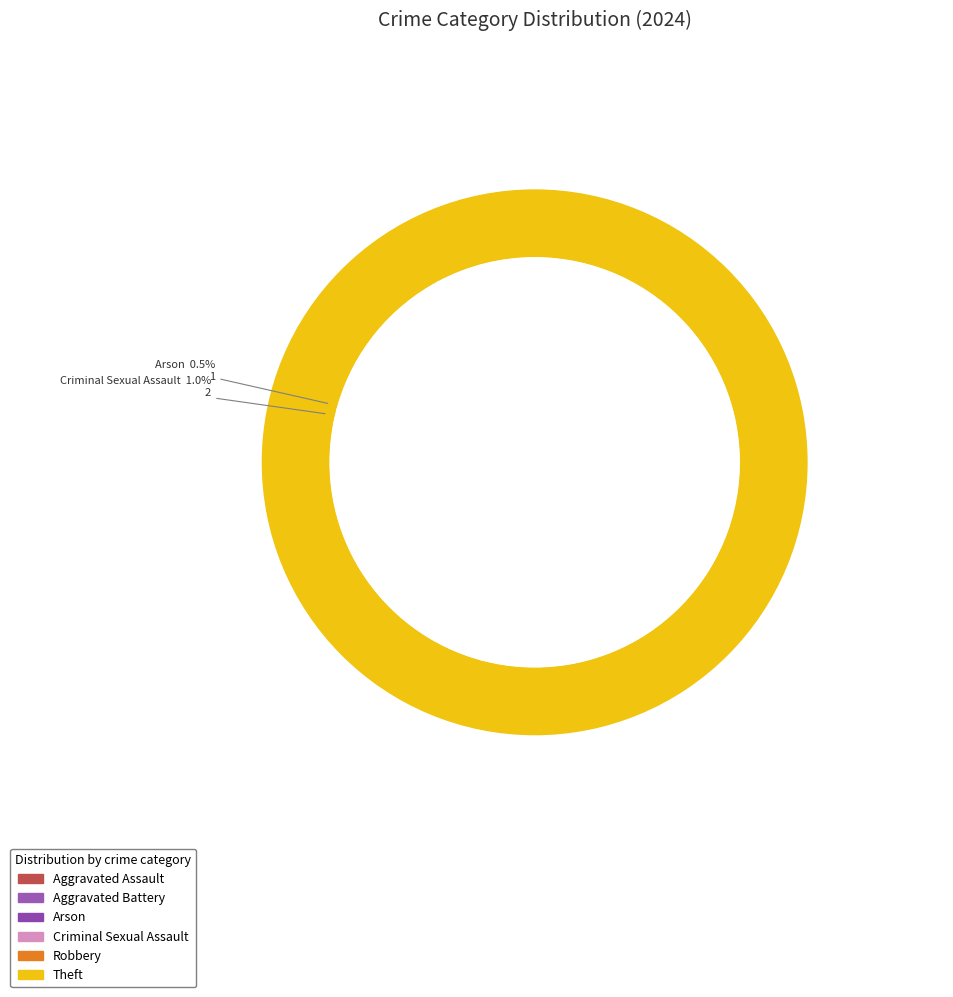

Do Robbery and Aggravated Assault together represent more than half of the pie?

No